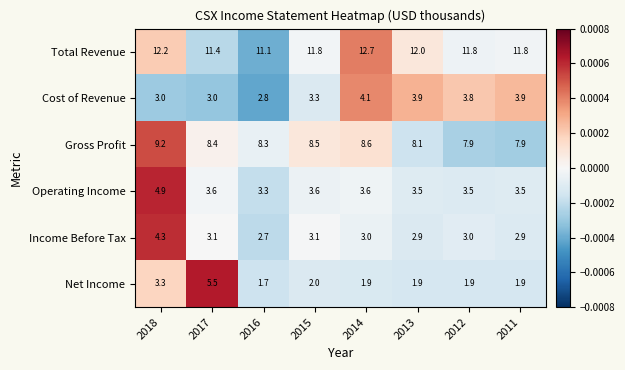

Read the Total Revenue value at 2017.

11.4